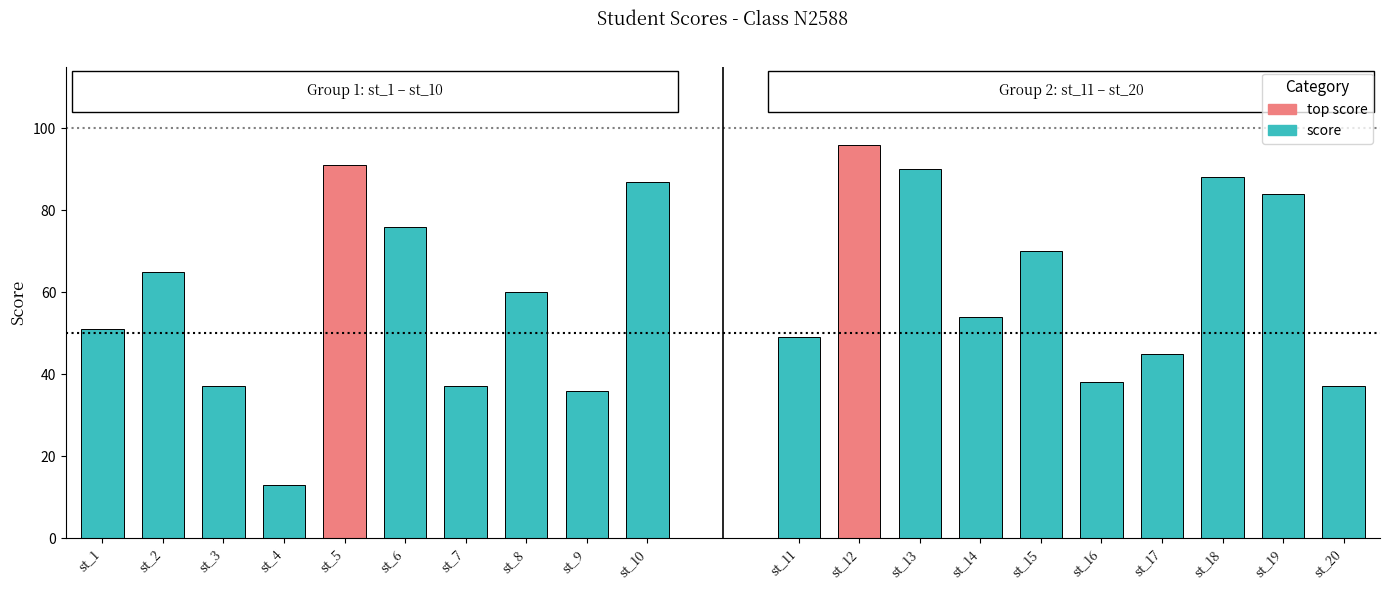

List the labels in order of value, largest first.

st_12, st_5, st_13, st_18, st_10, st_19, st_6, st_15, st_2, st_8, st_14, st_1, st_11, st_17, st_16, st_3, st_7, st_20, st_9, st_4